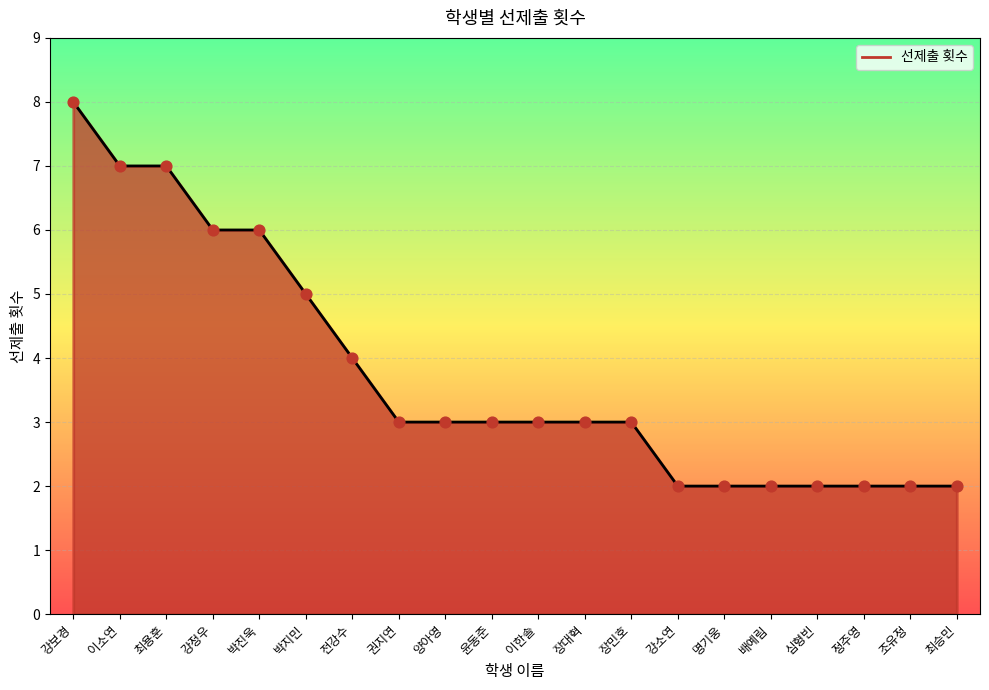

What is the ratio of the value at 배예림 to the value at 정주영?

1.0